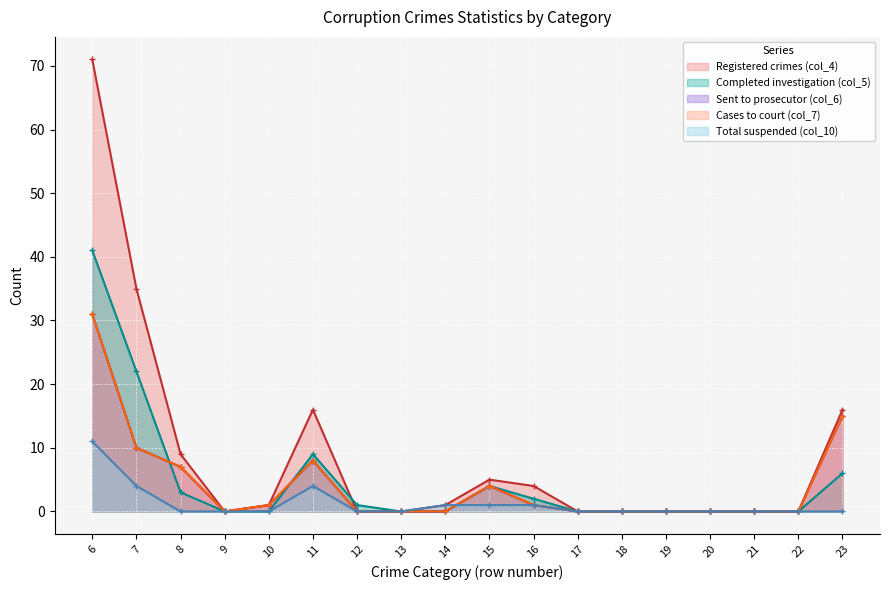

How many interior local peaks does the col_6 (Sent to prosecutor) series have?

2